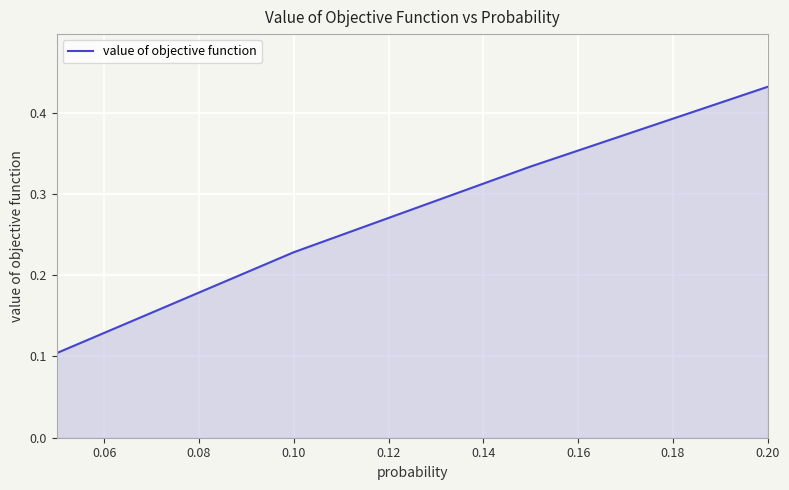

How many values are between 0 and 1?

4